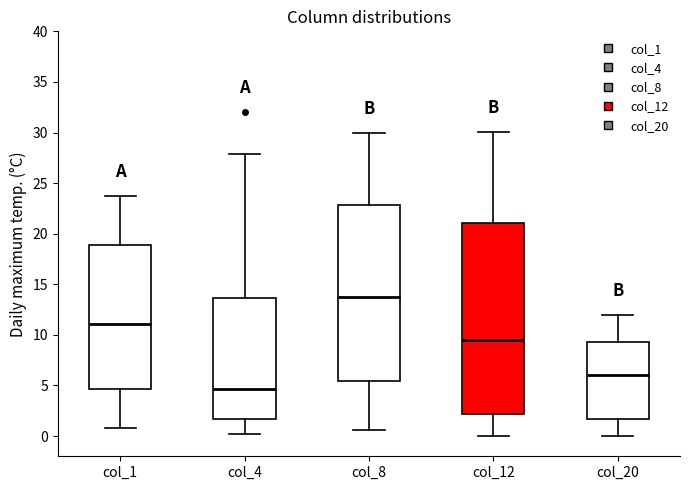

Where does the upper whisker of the box for col_20 end on the y-axis? The values are not printed on the chart, so give them approximately, as read against the axis.

12.0